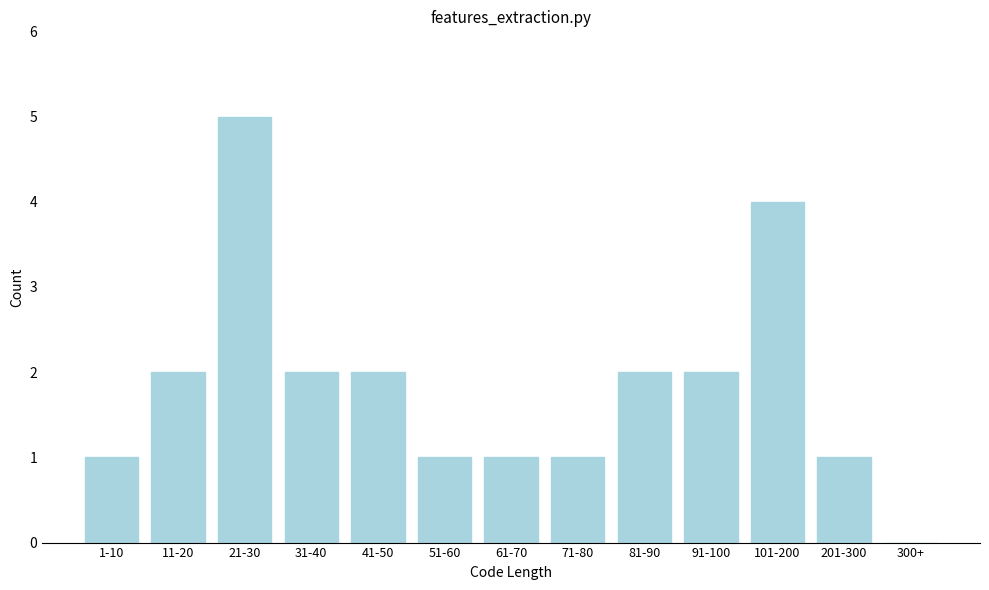

Reading left to right, transcribe all the data shown in this chart.

1-10=1	11-20=2	21-30=5	31-40=2	41-50=2	51-60=1	61-70=1	71-80=1	81-90=2	91-100=2	101-200=4	201-300=1	300+=0